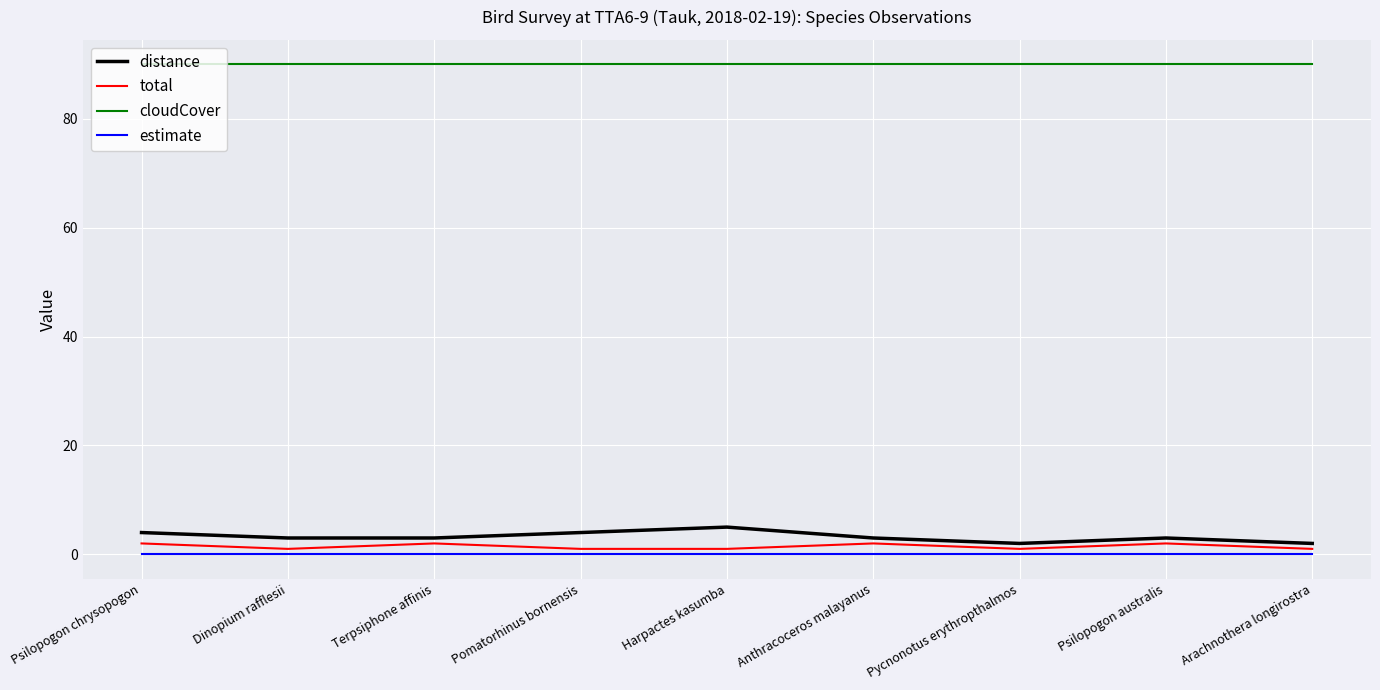

How many lines are shown in the chart?

4